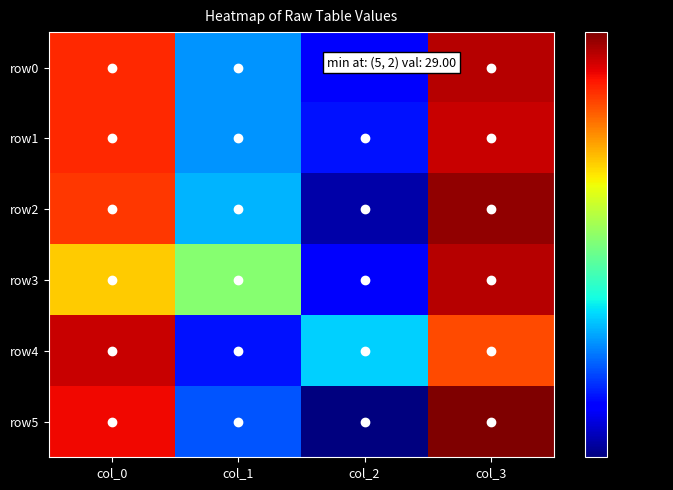

Which series has the largest range (max minus min)?

row5